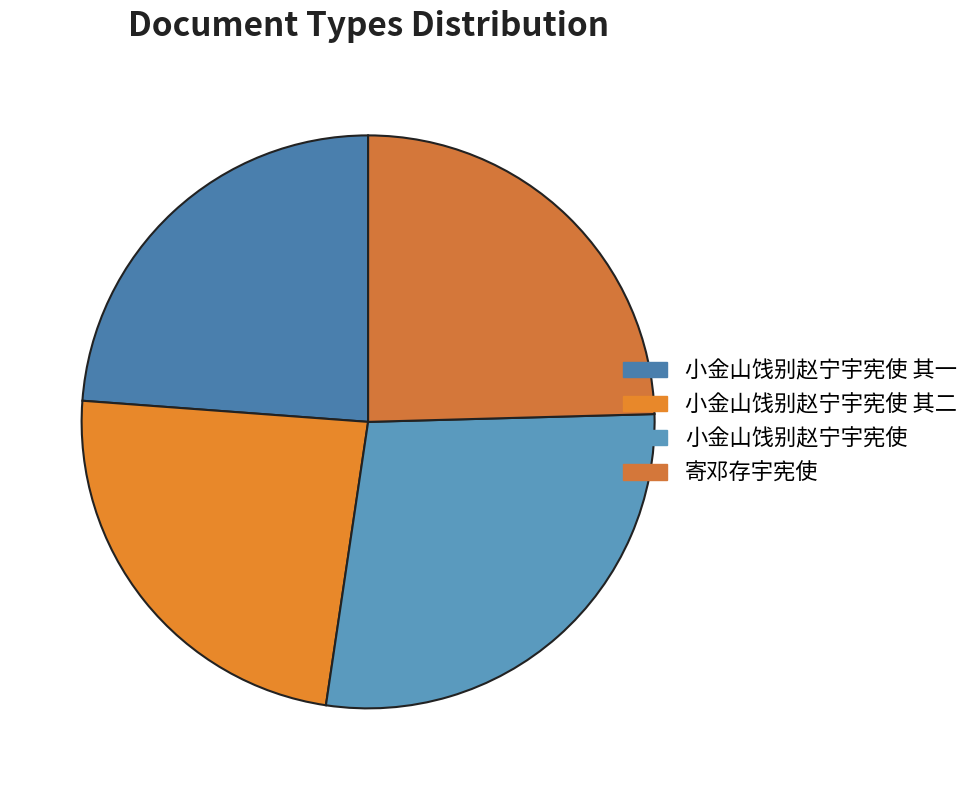

Is there any slice that represents more than half of the pie?

No